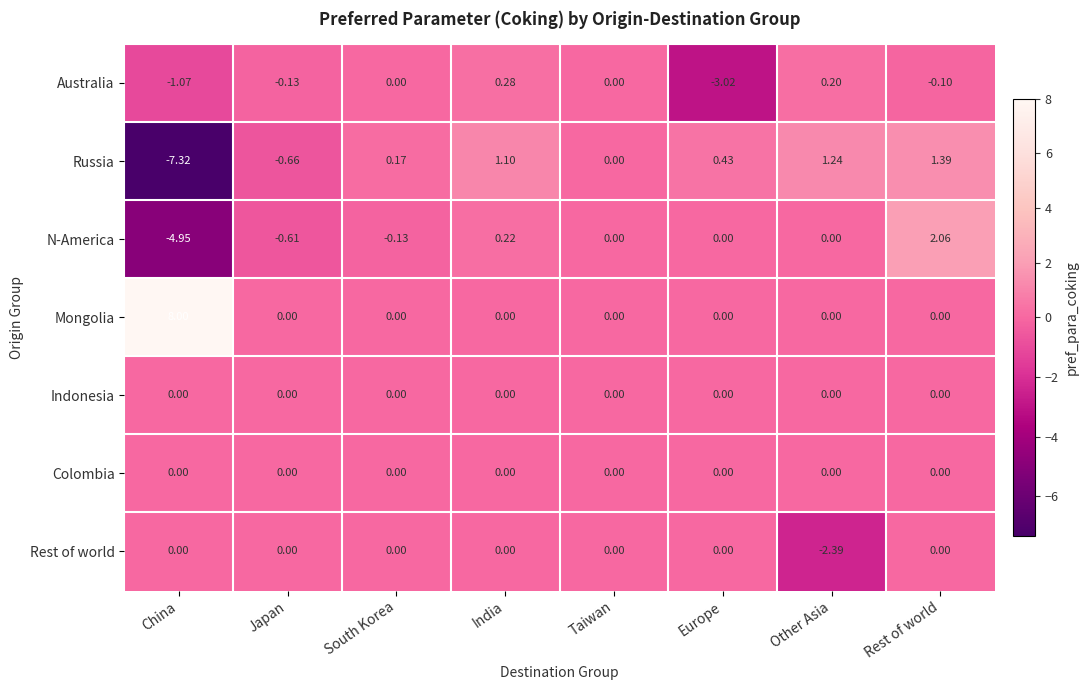

Which series has the largest total across all categories?

Mongolia